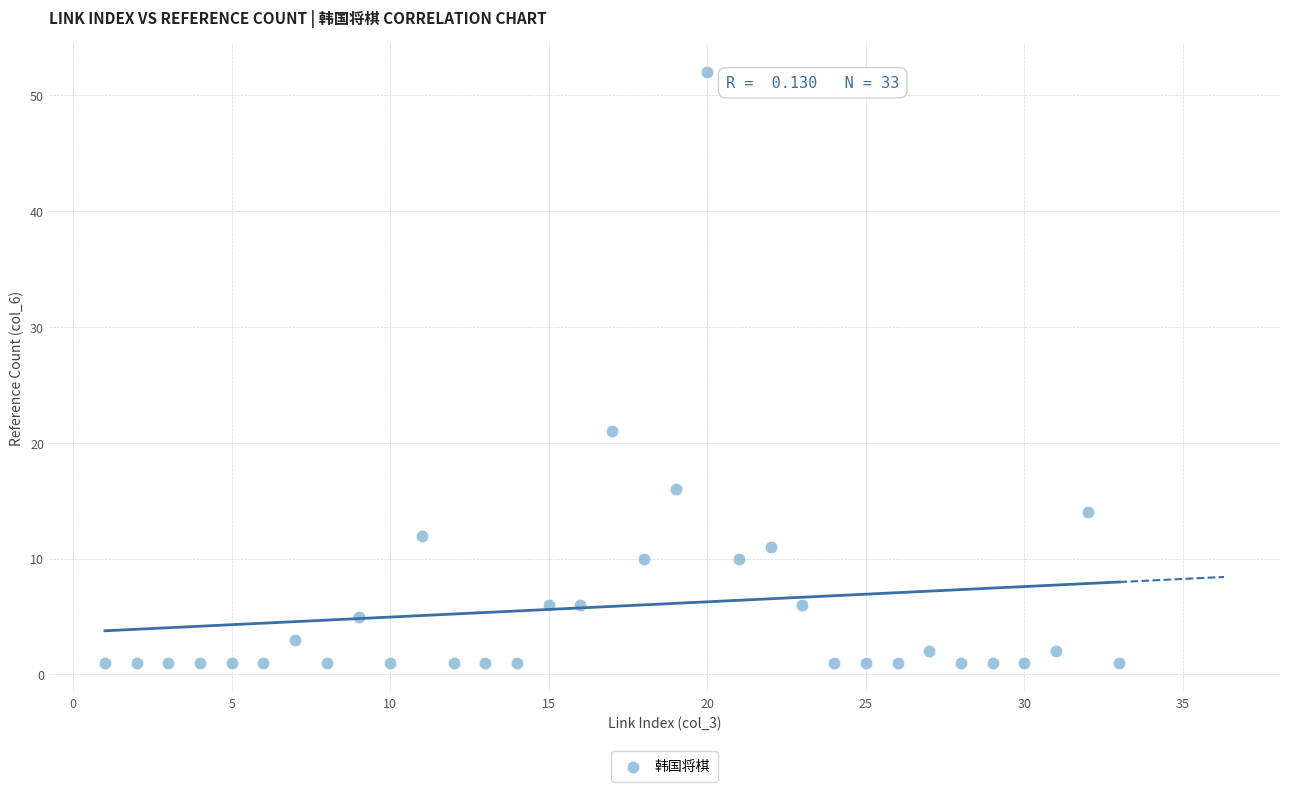

What is the range of Y values (max minus min)?

51